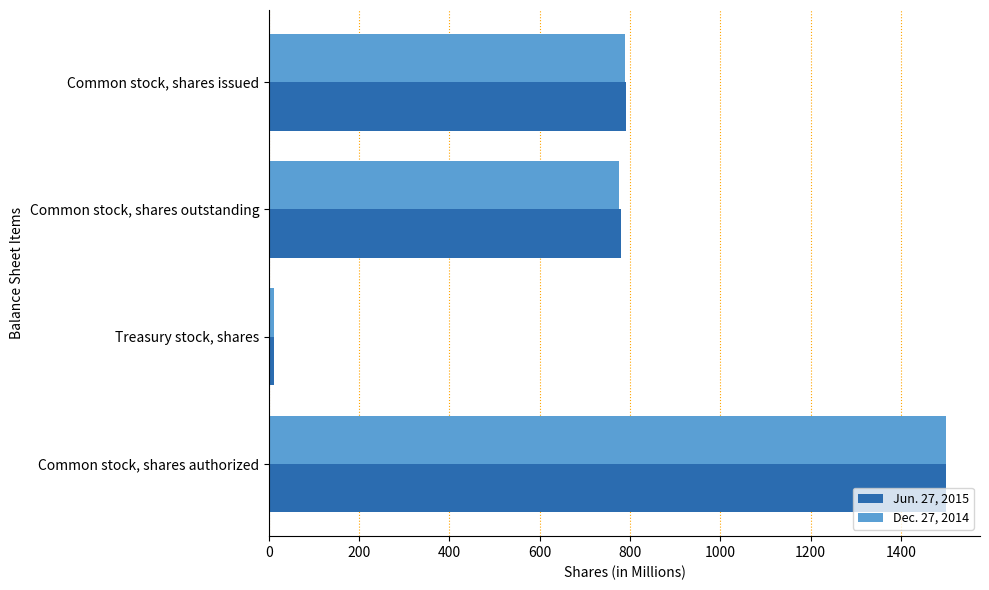

What are all the series names shown in the legend?

Jun. 27, 2015, Dec. 27, 2014